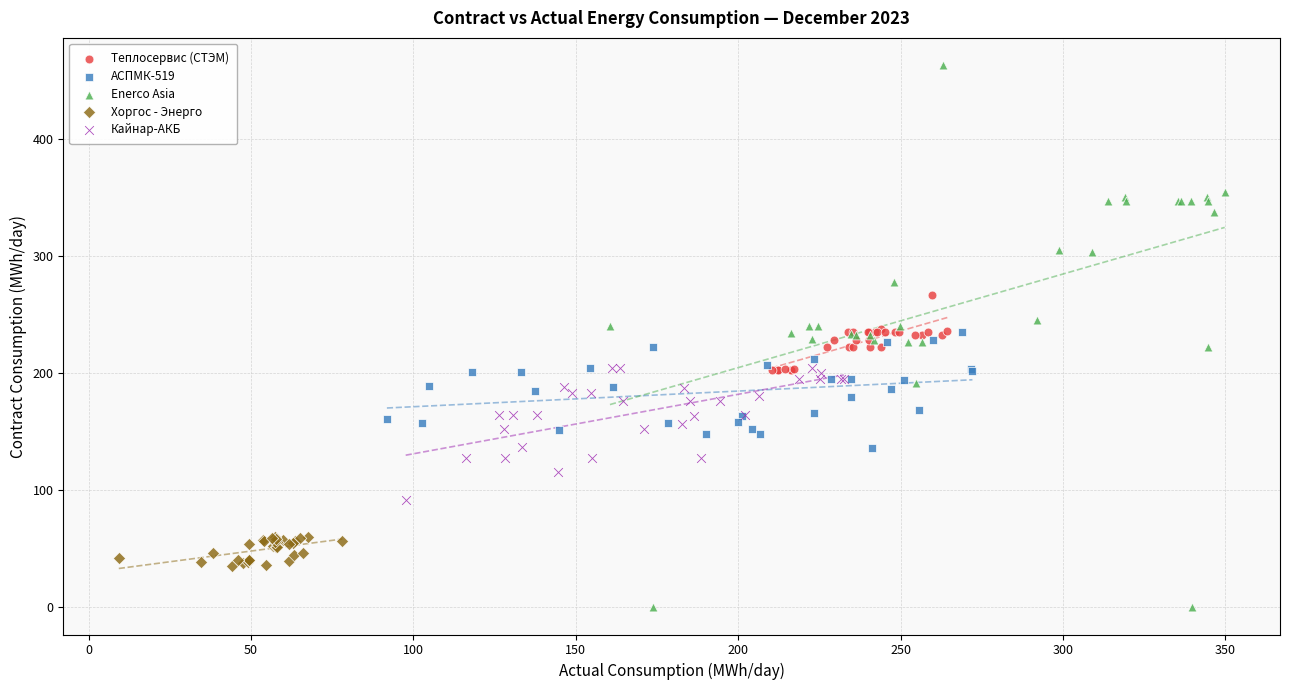

Which series contains the lowest Y value?

Enerco Asia